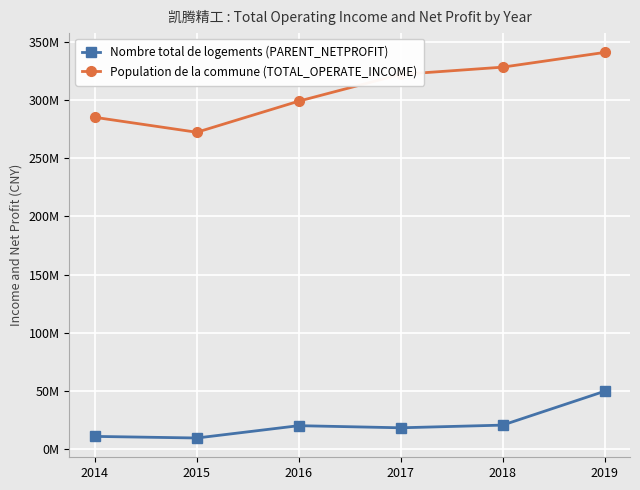

At which category does the chart reach its minimum across all series?

2015